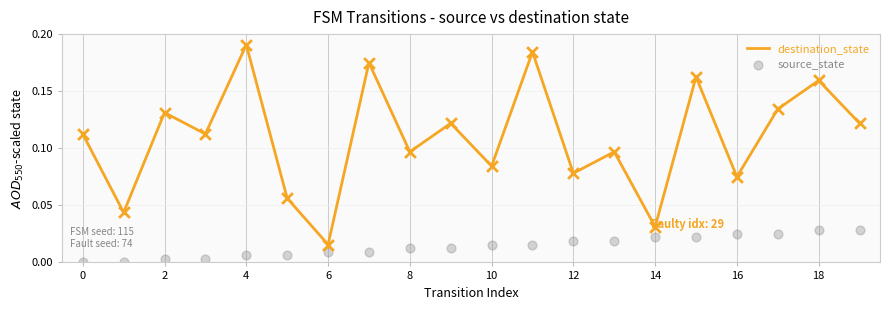

Which series has the largest total across all categories?

destination_state